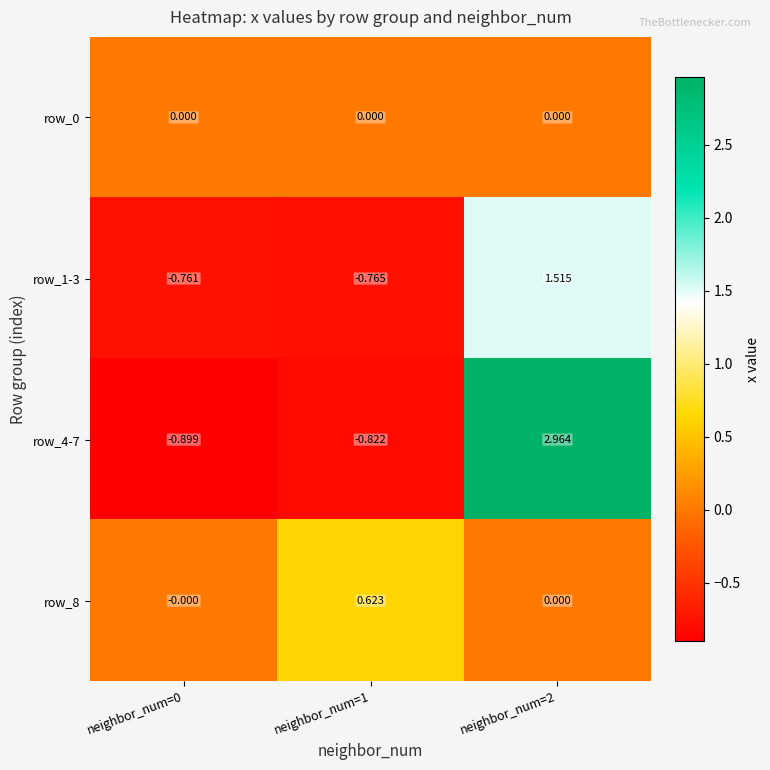

Is the value of row_0 at neighbor_num=0 greater than the value of row_4-7 at neighbor_num=1?

Yes